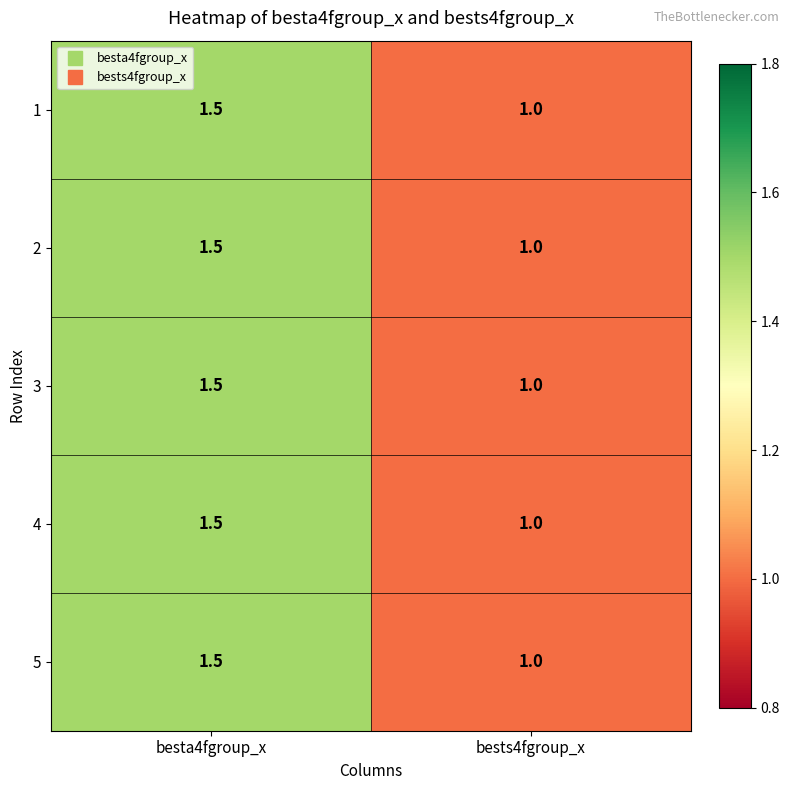

What is the sum of the 4 values at bests4fgroup_x and besta4fgroup_x?

2.5